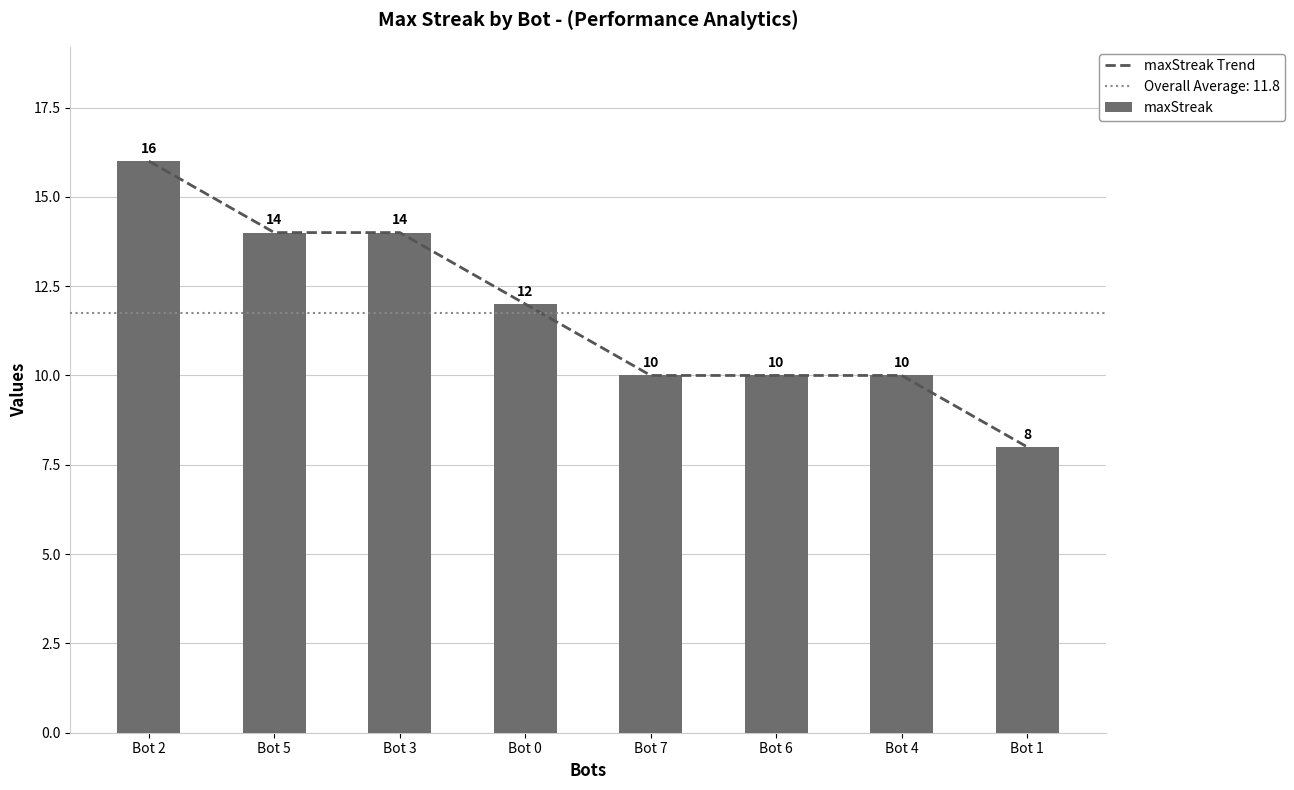

What is the value of the maxStreak bar at the 1st from the left?

16